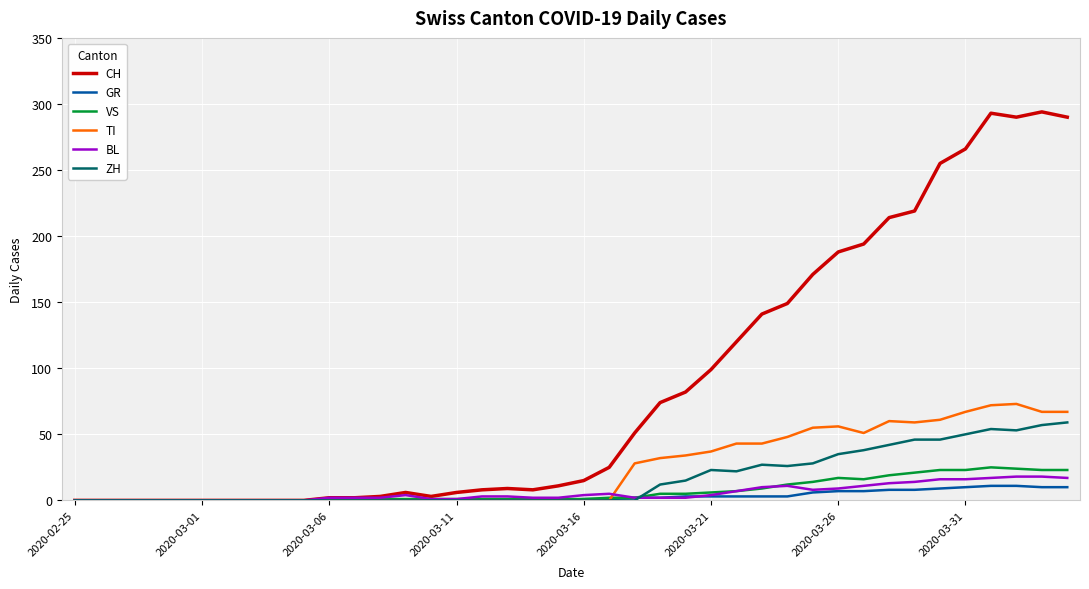

Which series has the largest range (max minus min)?

CH